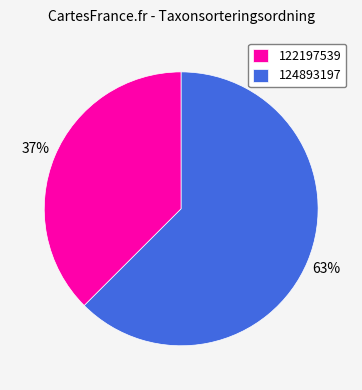

Count the number of slices in the pie.

2